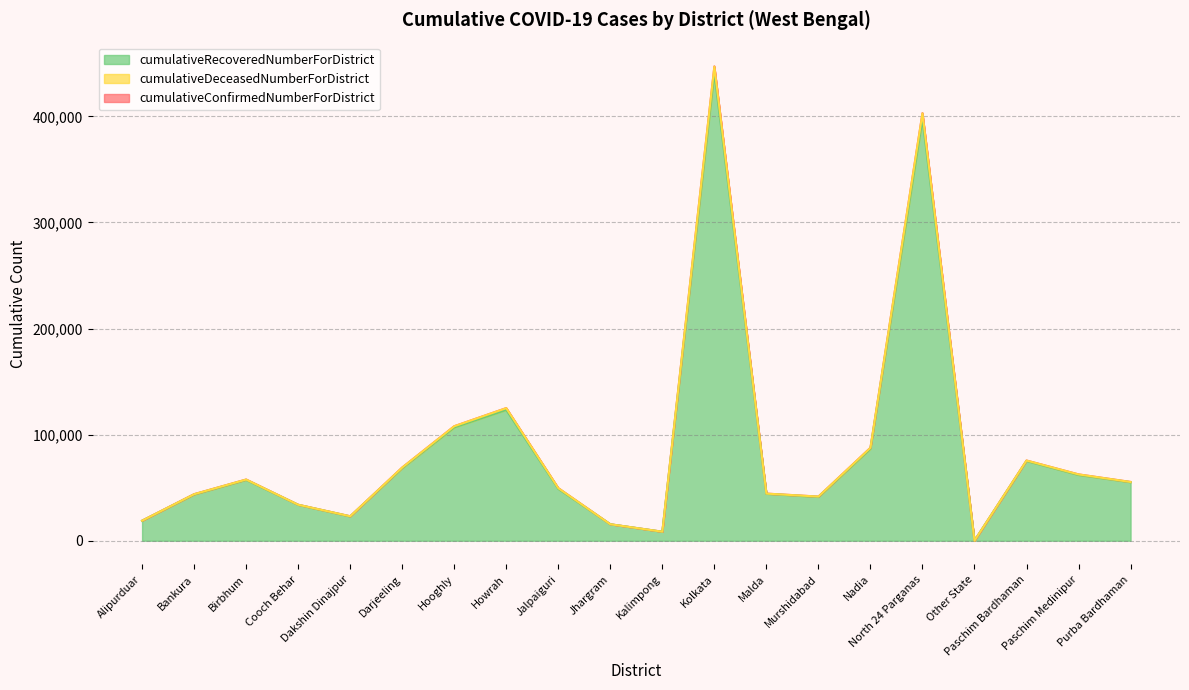

The value of cumulativeDeceasedNumberForDistrict at Hooghly is 174809. True or false?

False